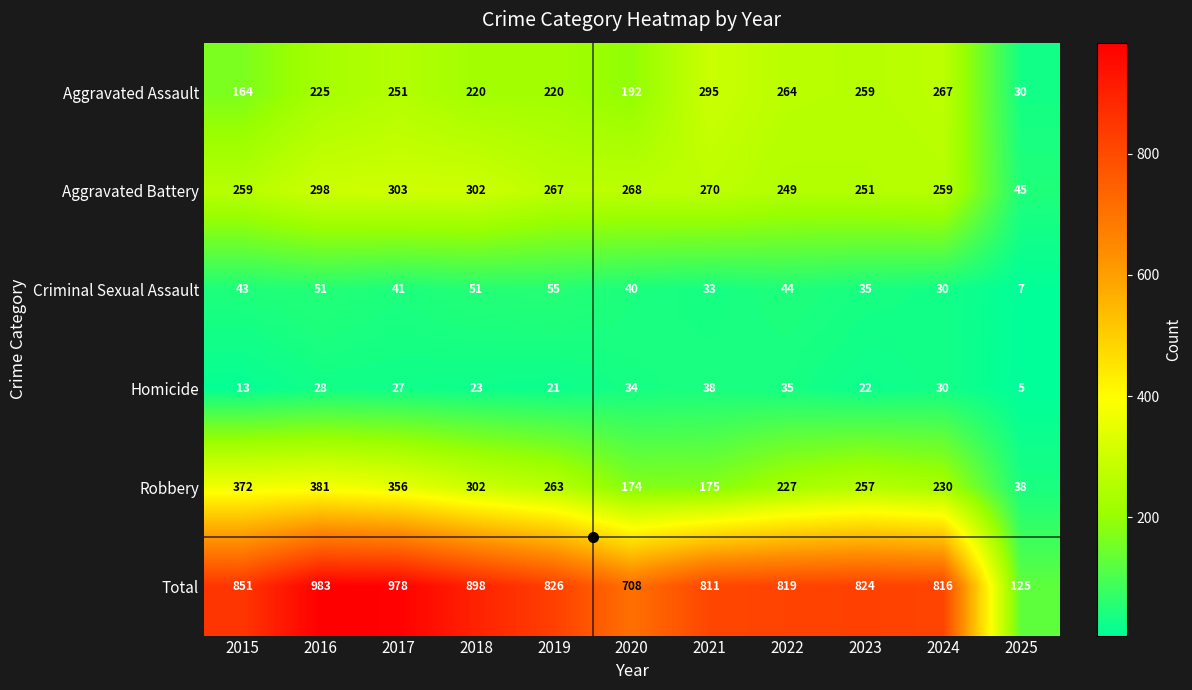

At 2022, list the series in order from largest to smallest.

Total, Aggravated Assault, Aggravated Battery, Robbery, Criminal Sexual Assault, Homicide